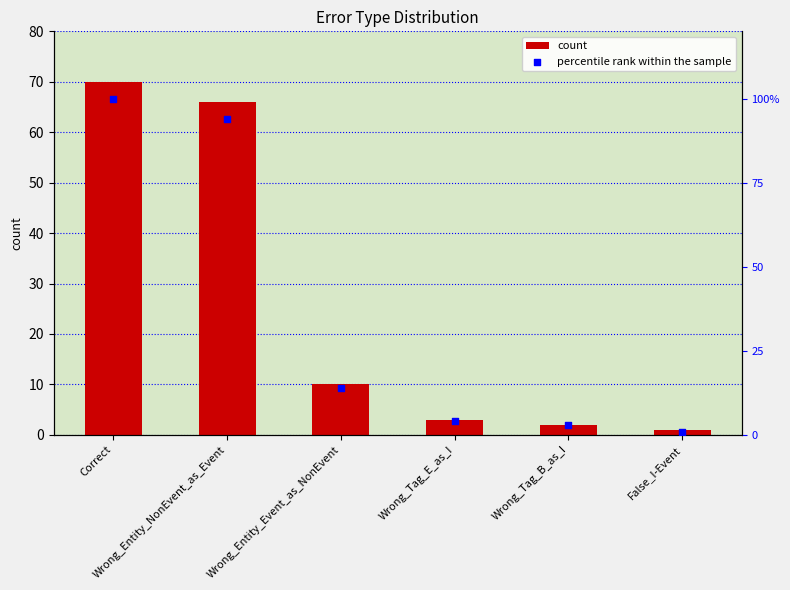

Is the value of count at Wrong_Tag_E_as_I greater than the value of percentile rank within the sample at Correct?

No